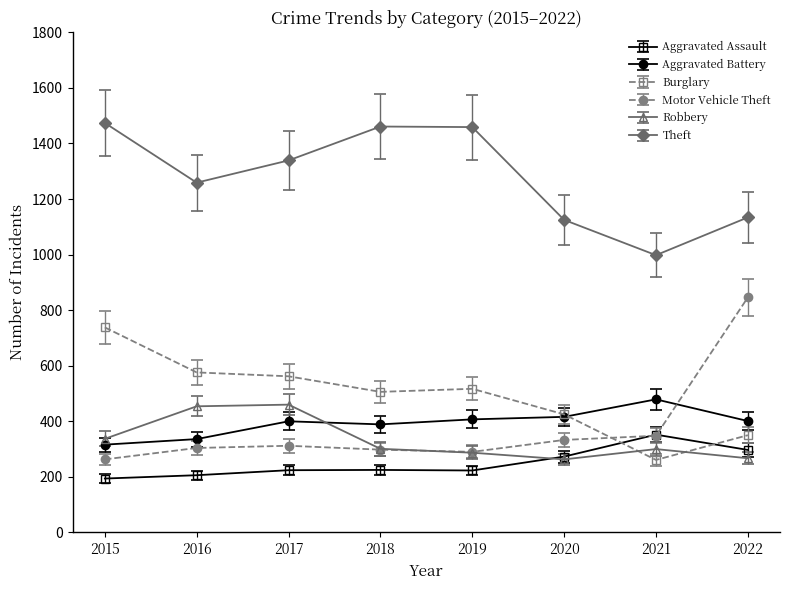

Count the number of categories in the chart.

8